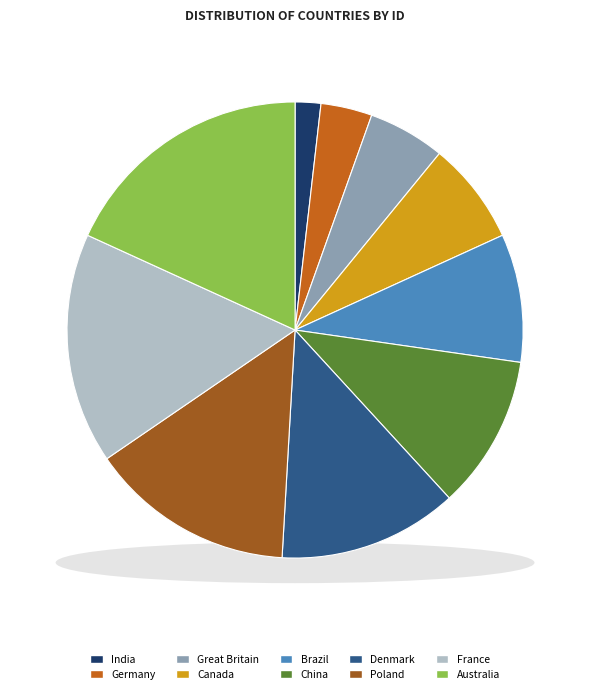

To the nearest percent, what portion does Great Britain represent?

5%